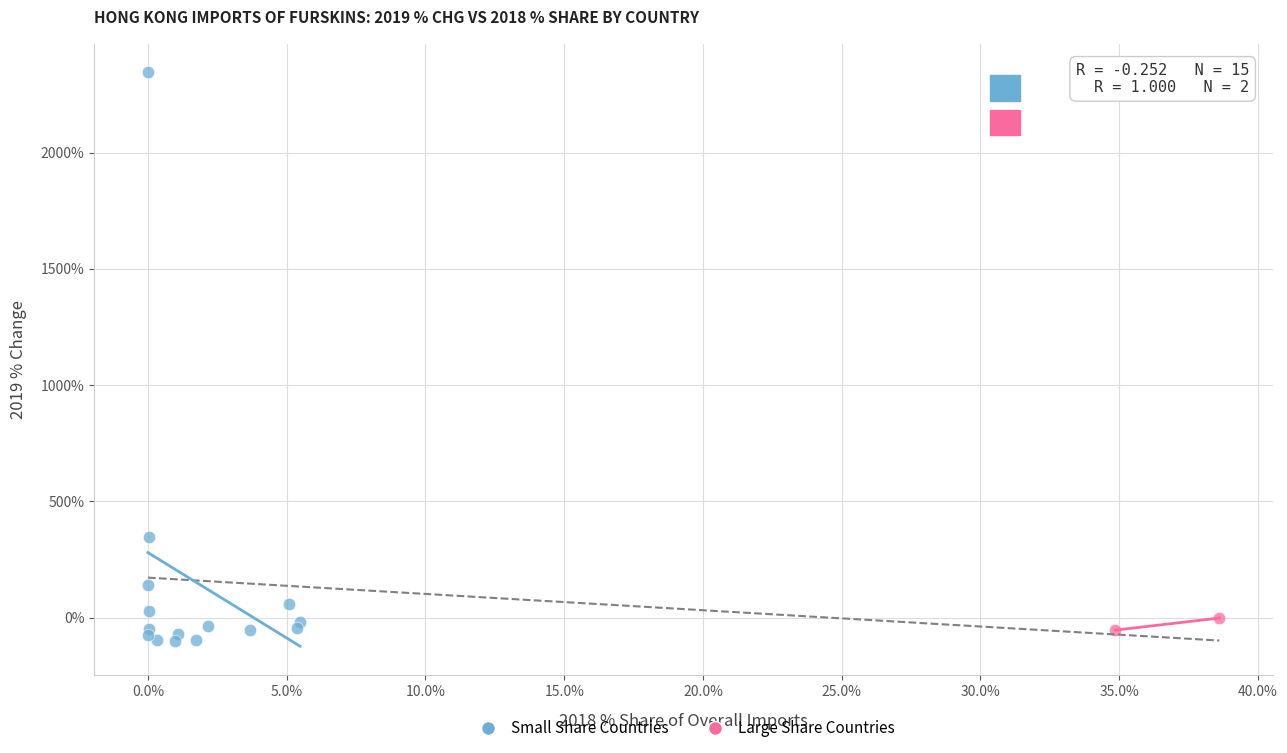

Which series reaches the maximum Y coordinate?

Small Share Countries